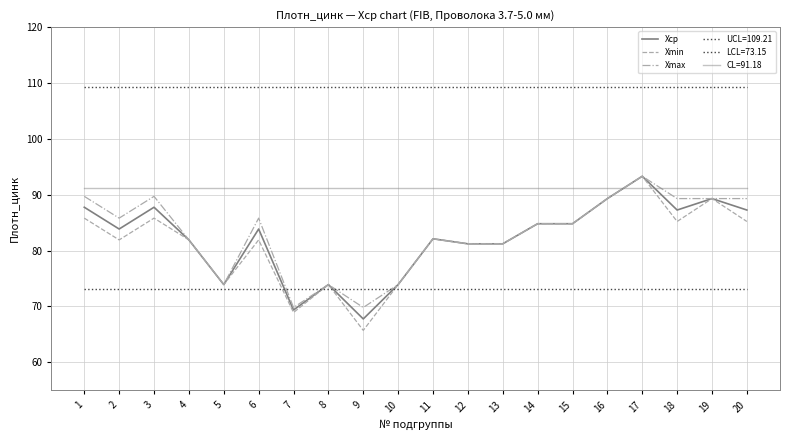

Which series has the largest total across all categories?

Xmax